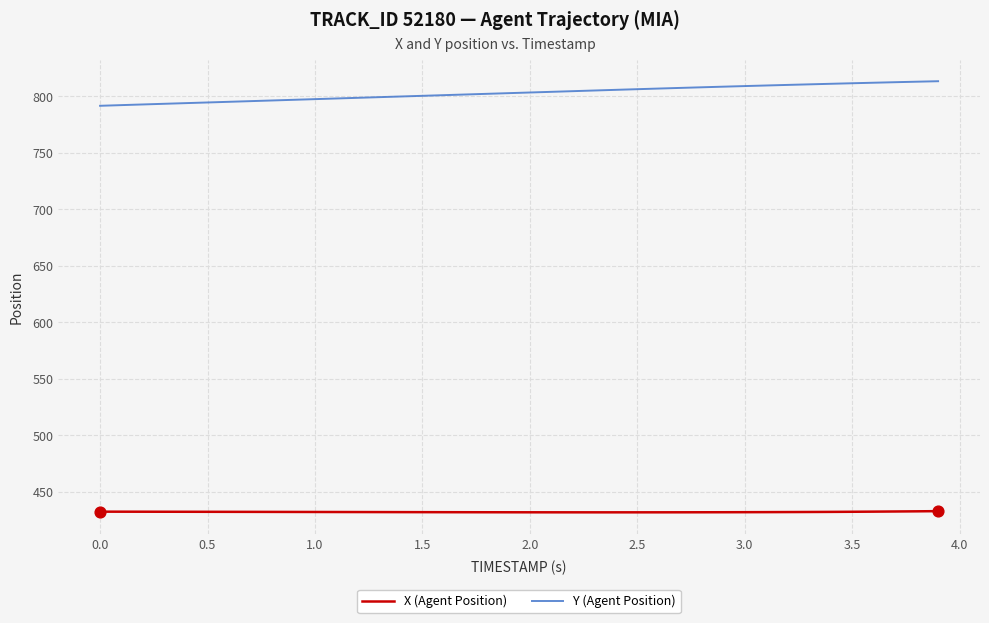

At how many categories does at least one series exceed 461?

40